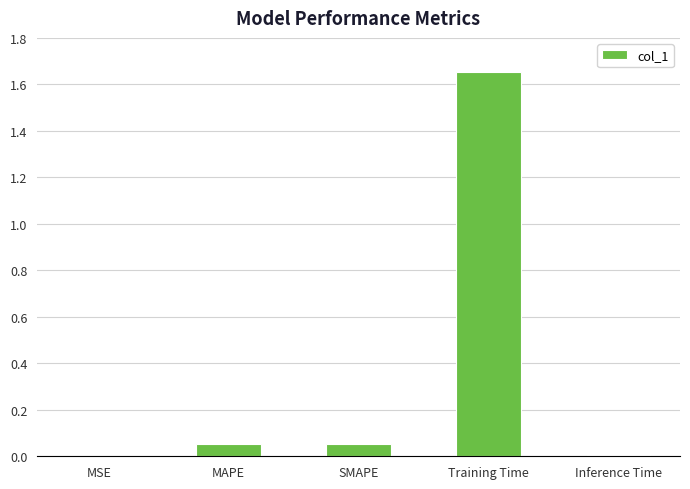

The chart shows a value of 0.0 at MSE. True or false?

True